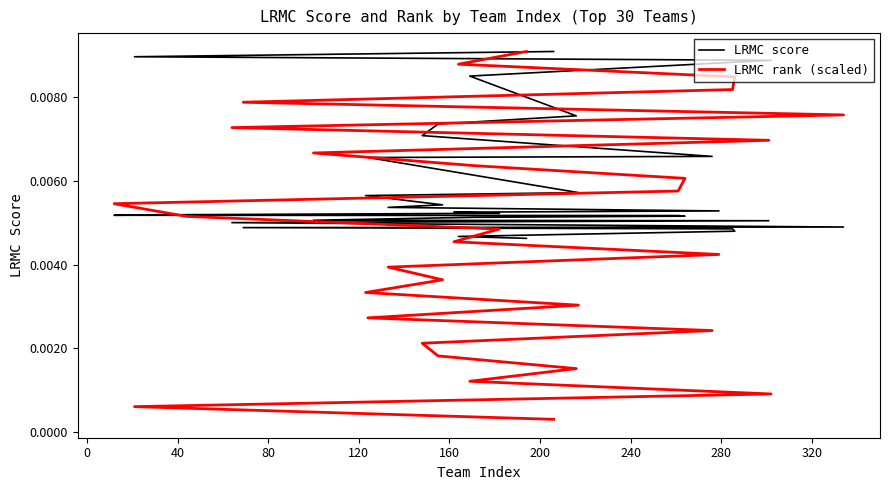

Which series has the widest spread of values?

LRMC rank (scaled)